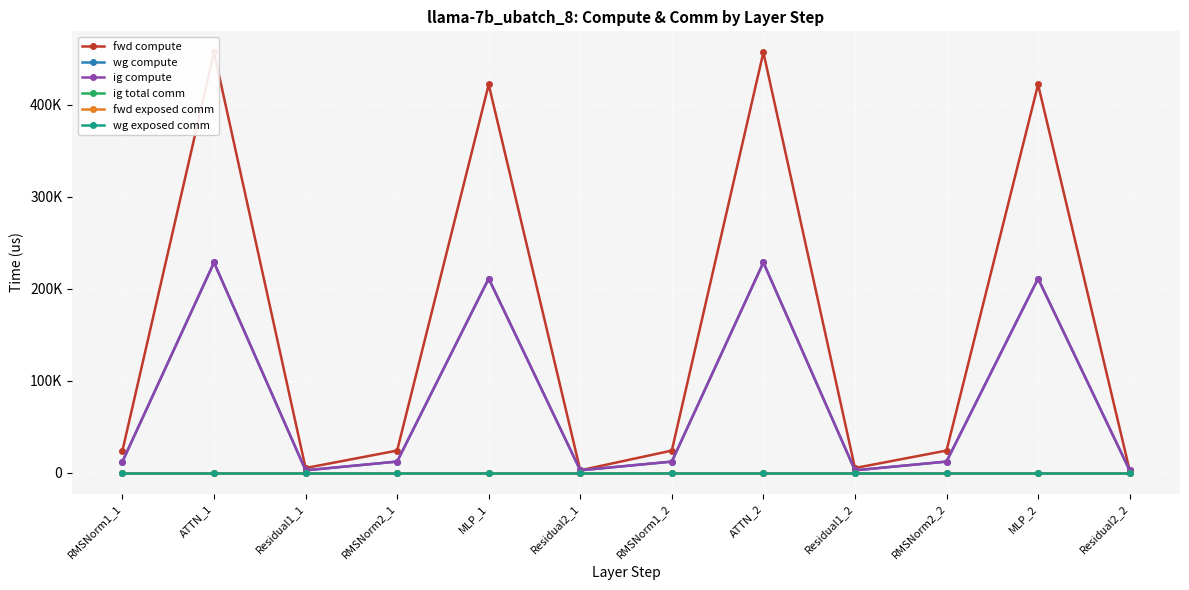

True or false: fwd compute has a value of 34015.1 at RMSNorm1_1.

False